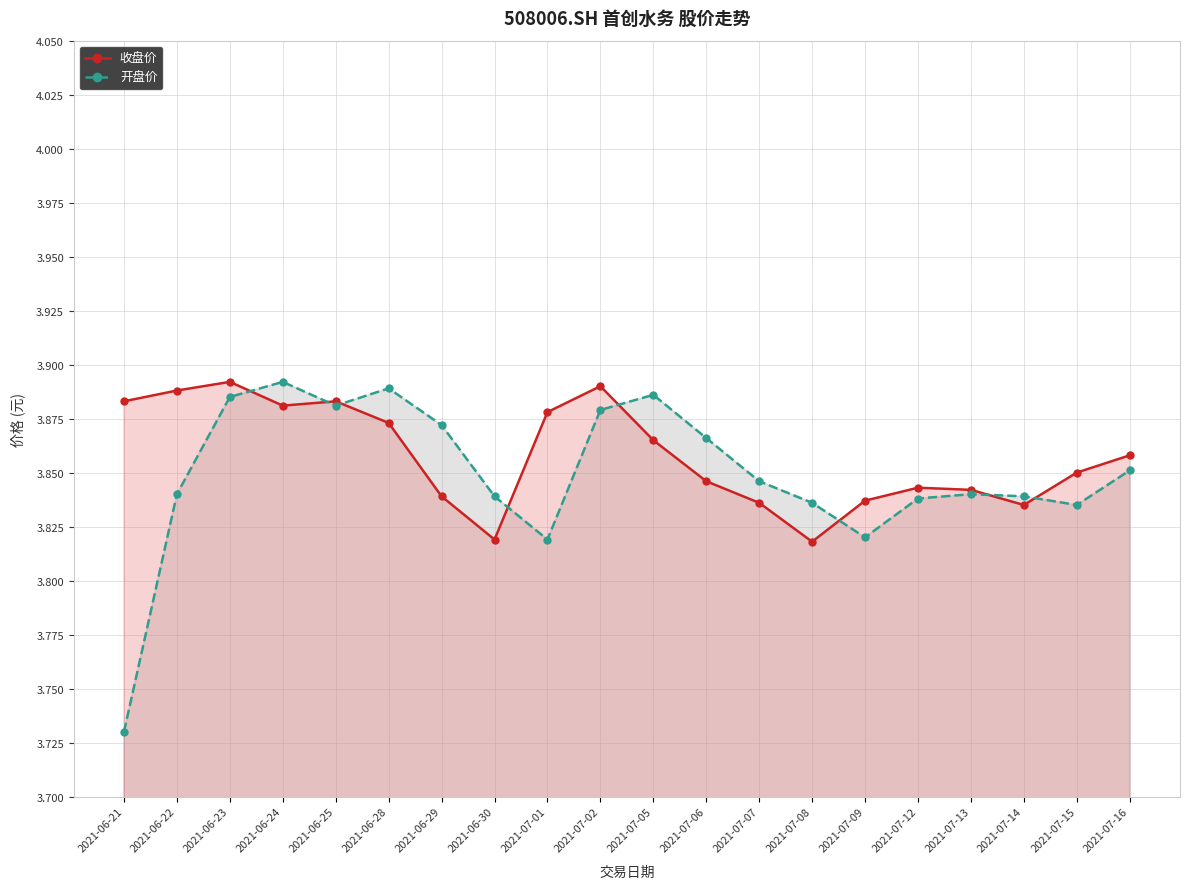

Read the 收盘价 value at 2021-06-29.

3.8